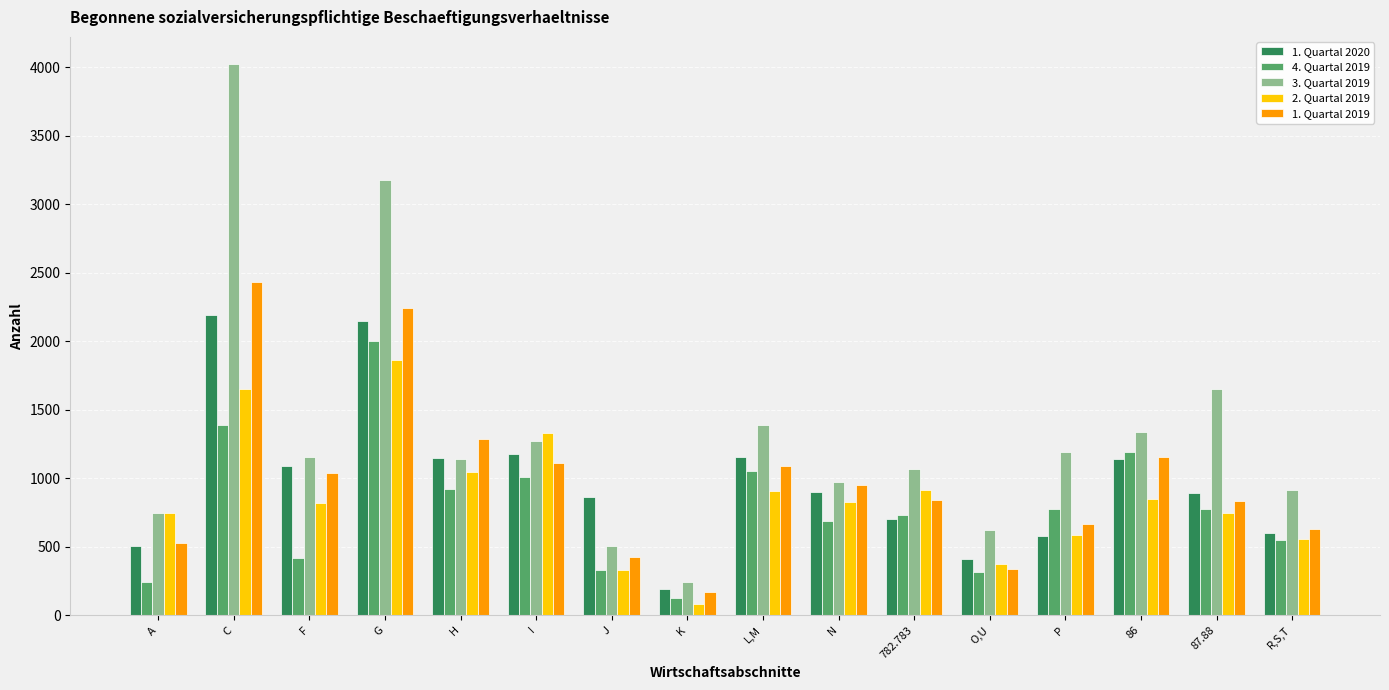

Is the value of 1. Quartal 2019 at 87.88 greater than the value of 1. Quartal 2020 at P?

Yes